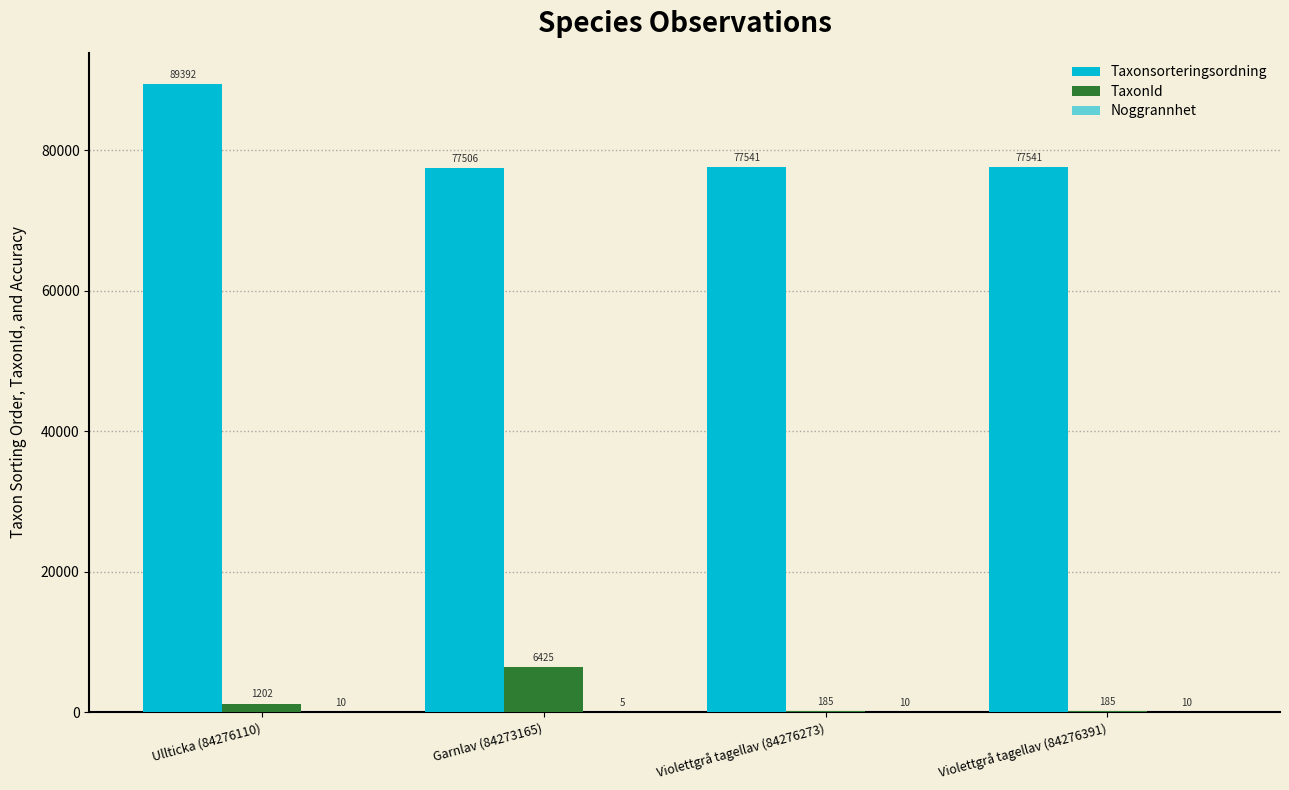

How many distinct data groups are displayed?

3